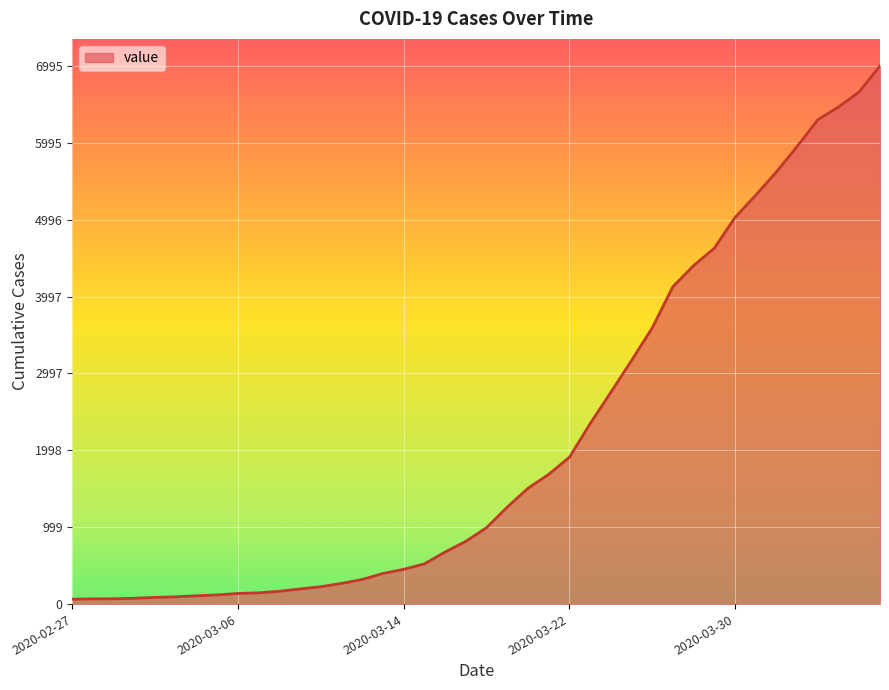

Does the chart display data point markers on the line(s)?

No